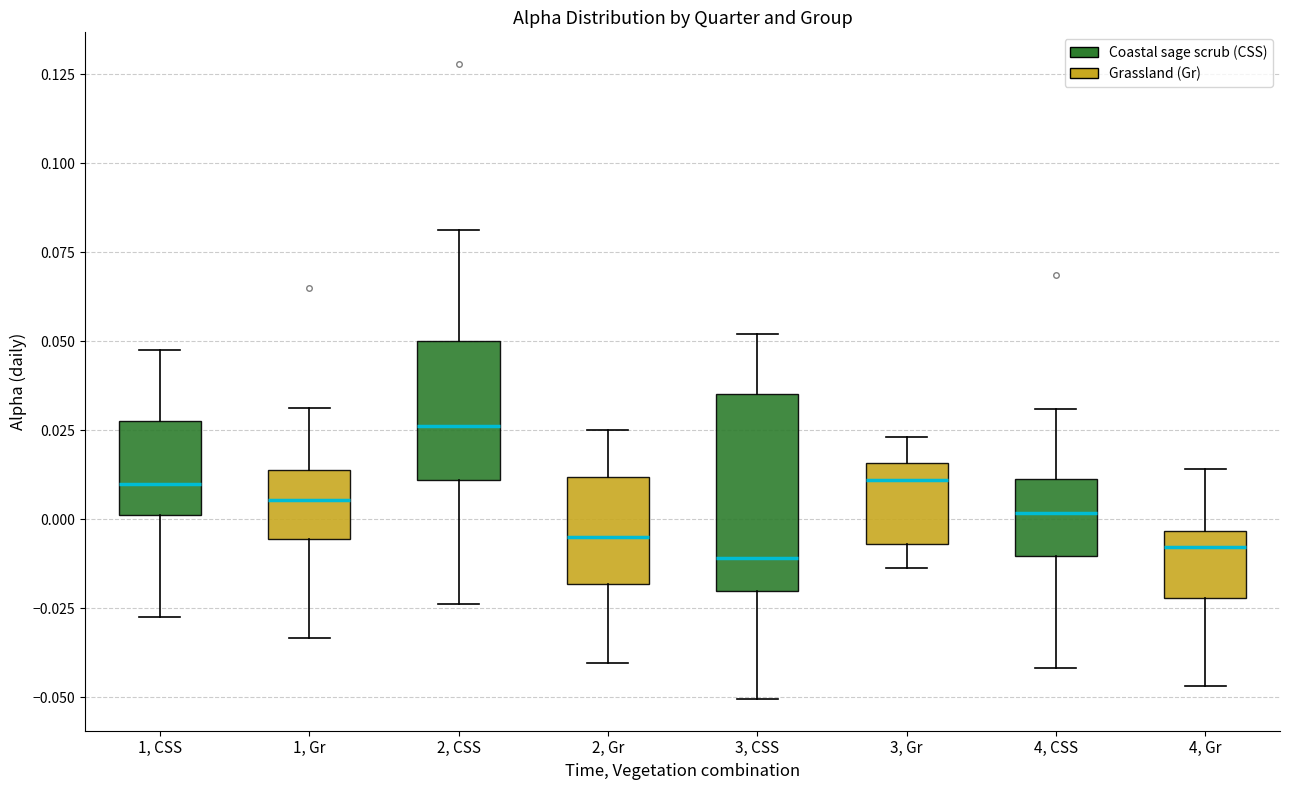

Which box is the tallest, from its lower edge to its upper edge?

3, CSS